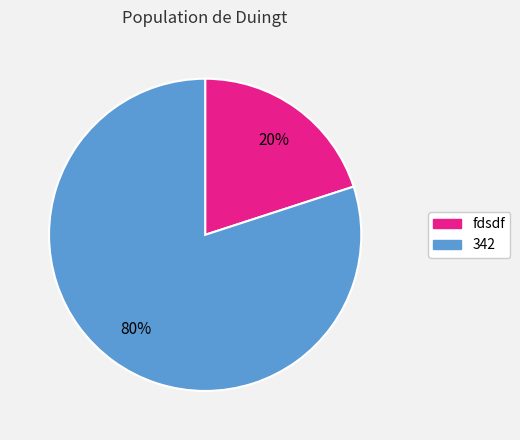

Is it true that 342 is 80% of the pie?

True